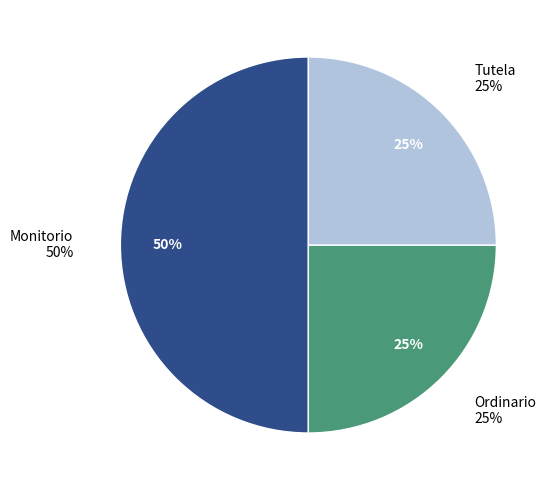

What percentage is the Tutela slice, to the nearest percent?

25%